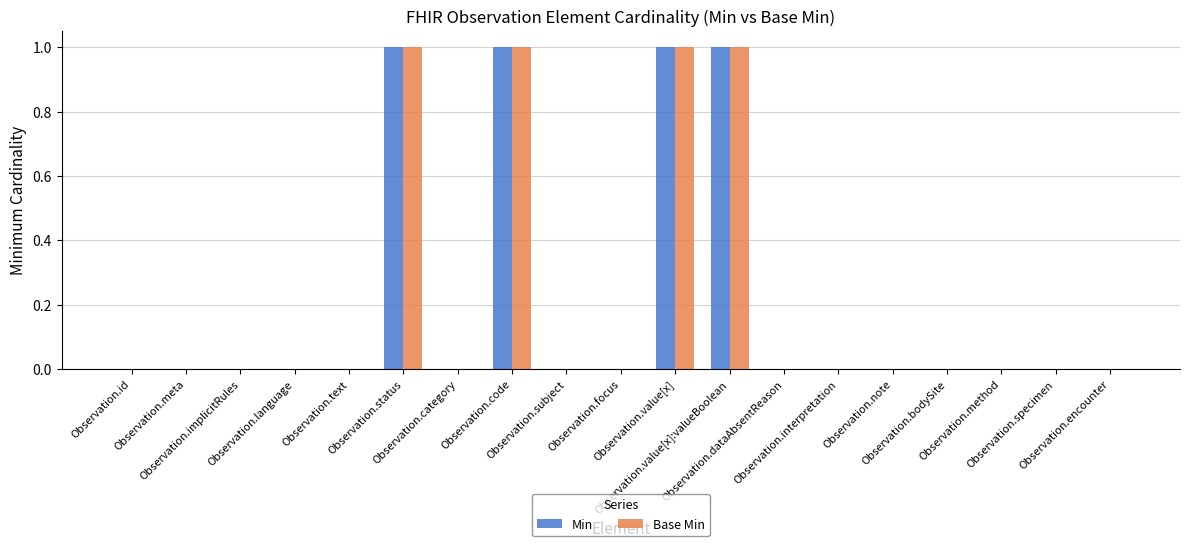

What is the sum of all Min values?

4